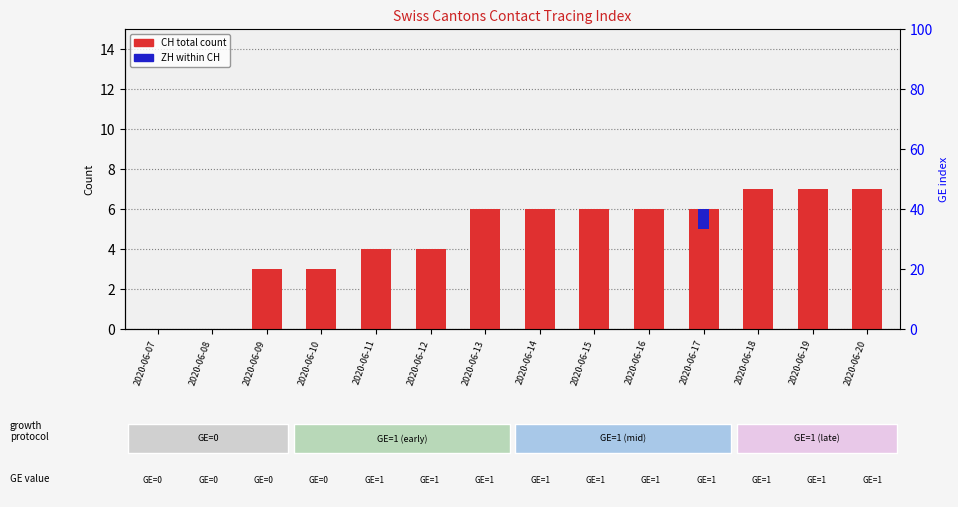

How many categories are shown in the chart?

14